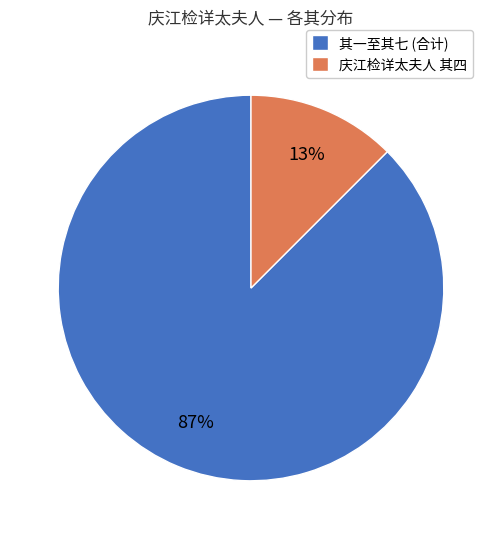

What percentage is the 庆江检详太夫人 其四 slice, to the nearest percent?

13%